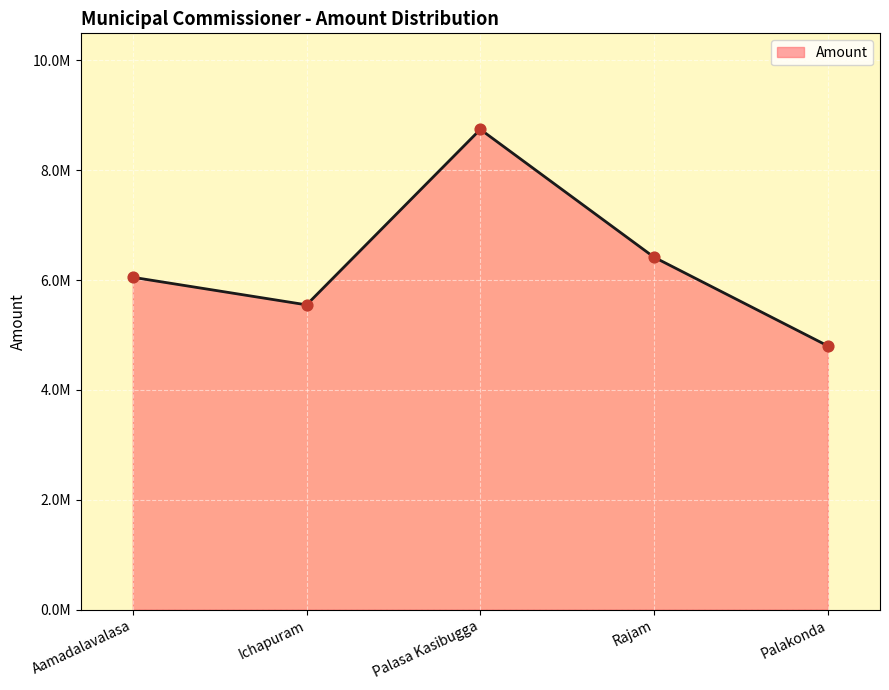

What is the ratio of the value at Palakonda to the value at Ichapuram?

0.9